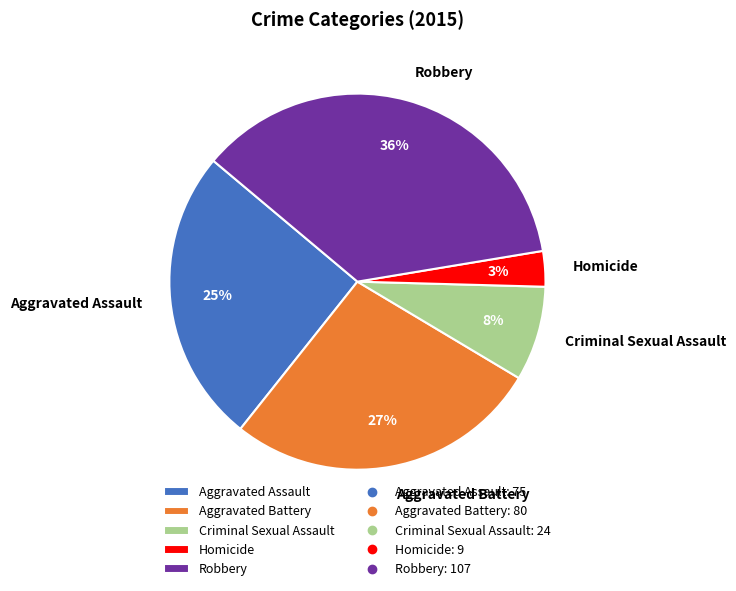

To the nearest percent, what percentage of the pie is Criminal Sexual Assault?

8%